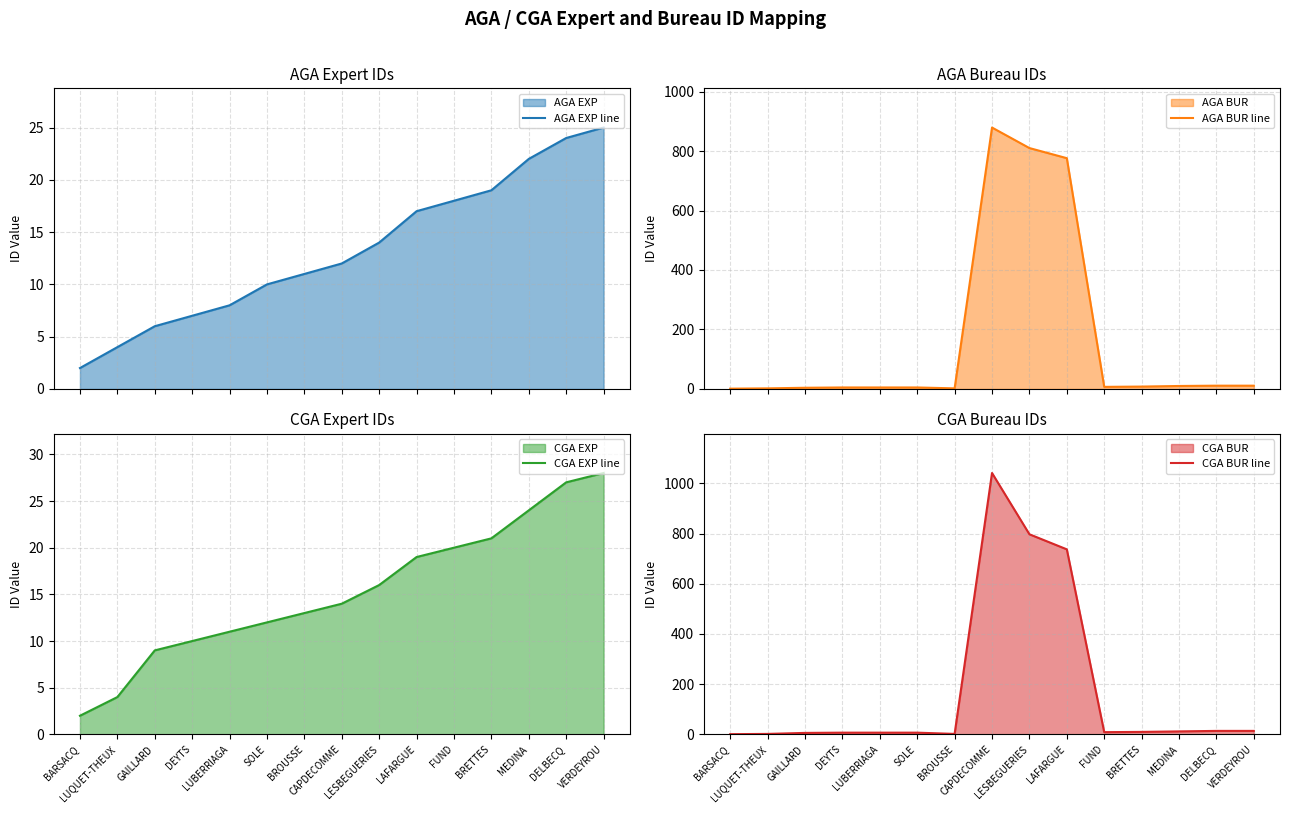

Reading left to right, list all the values displayed in this chart.

AGA EXP line: BARSACQ=2	LUQUET-THEUX=4	GAILLARD=6	DEYTS=7	LUBERRIAGA=8	SOLE=10	BROUSSE=11	CAPDECOMME=12	LESBEGUERIES=14	LAFARGUE=17	FUND=18	BRETTES=19	MEDINA=22	DELBECQ=24	VERDEYROU=25
AGA BUR line: BARSACQ=1	LUQUET-THEUX=2	GAILLARD=4	DEYTS=5	LUBERRIAGA=5	SOLE=5	BROUSSE=2	CAPDECOMME=879	LESBEGUERIES=810	LAFARGUE=776	FUND=7	BRETTES=8	MEDINA=10	DELBECQ=11	VERDEYROU=11
CGA EXP line: BARSACQ=2	LUQUET-THEUX=4	GAILLARD=9	DEYTS=10	LUBERRIAGA=11	SOLE=12	BROUSSE=13	CAPDECOMME=14	LESBEGUERIES=16	LAFARGUE=19	FUND=20	BRETTES=21	MEDINA=24	DELBECQ=27	VERDEYROU=28
CGA BUR line: BARSACQ=1	LUQUET-THEUX=2	GAILLARD=6	DEYTS=7	LUBERRIAGA=7	SOLE=7	BROUSSE=2	CAPDECOMME=1041	LESBEGUERIES=797	LAFARGUE=737	FUND=9	BRETTES=10	MEDINA=12	DELBECQ=14	VERDEYROU=14